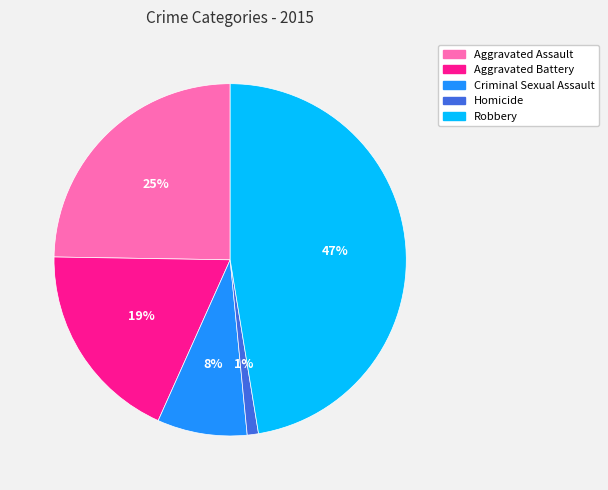

What percentage is the Homicide slice, to the nearest percent?

1%